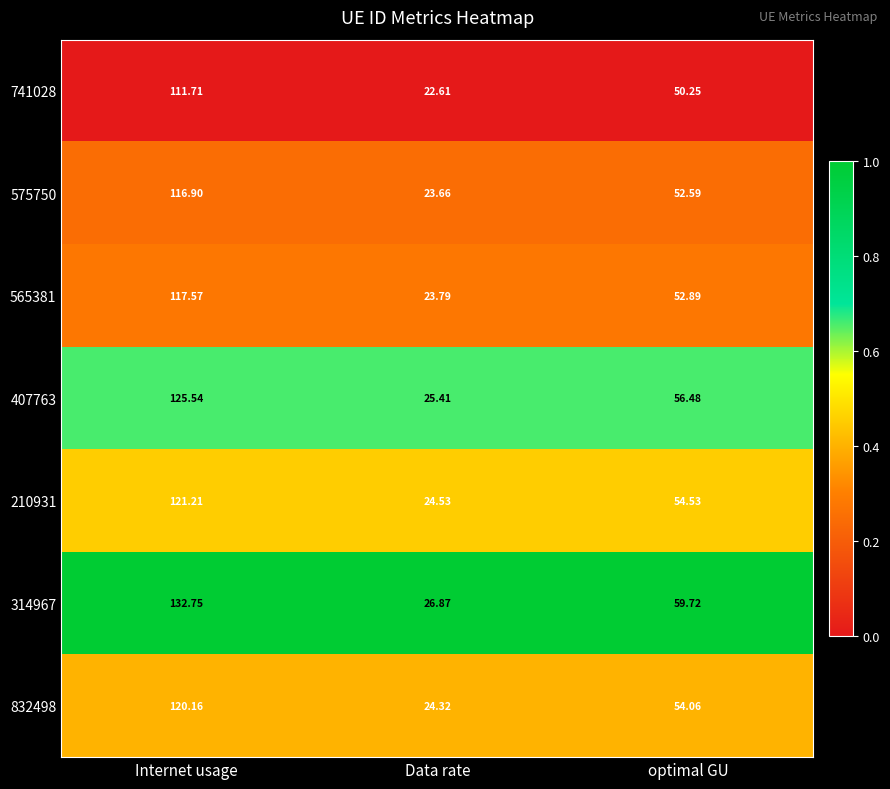

Count the number of data series in this chart.

7